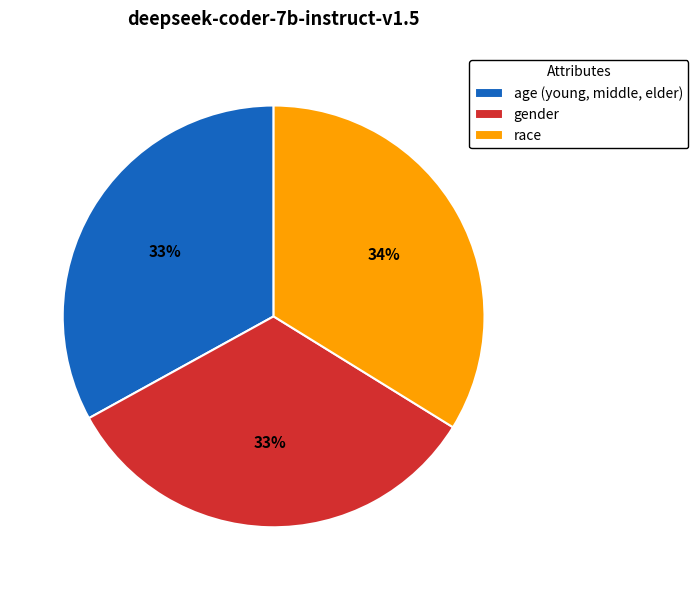

What is the largest slice in the pie chart?

race